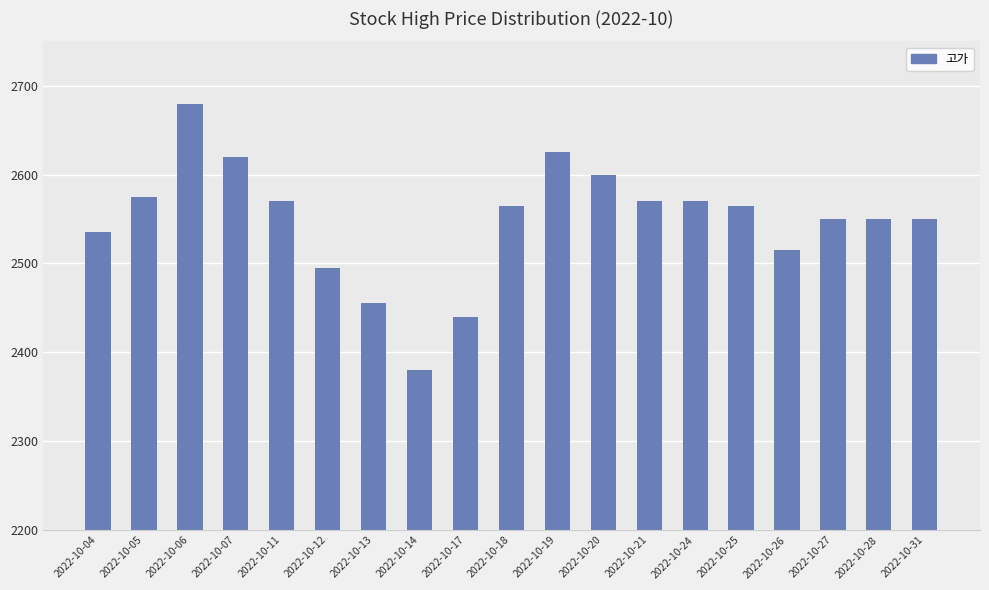

Where does the data first go above 2565?

2022-10-05